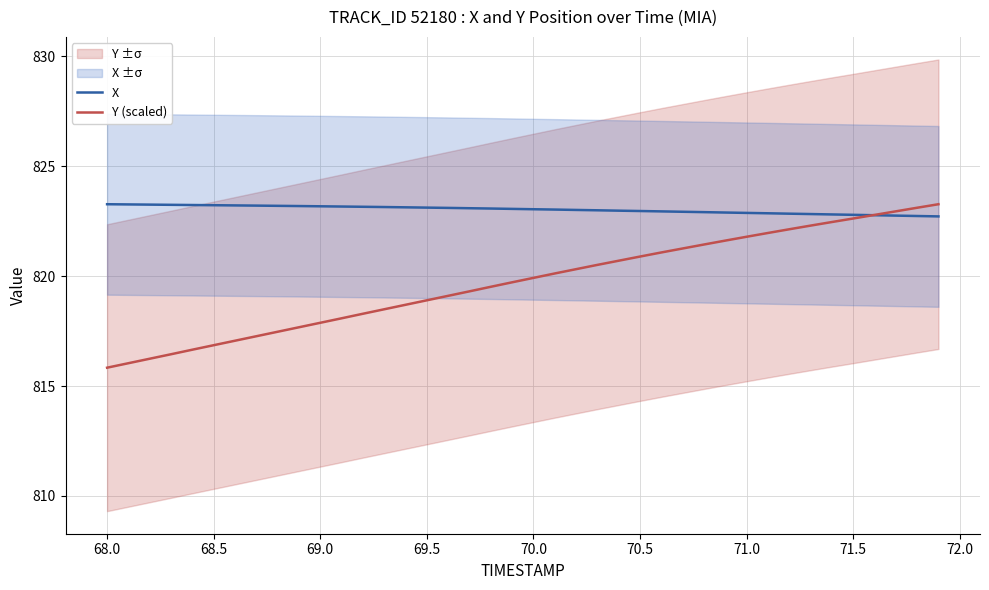

Is it true that X equals 823.2 at 68.5?

True